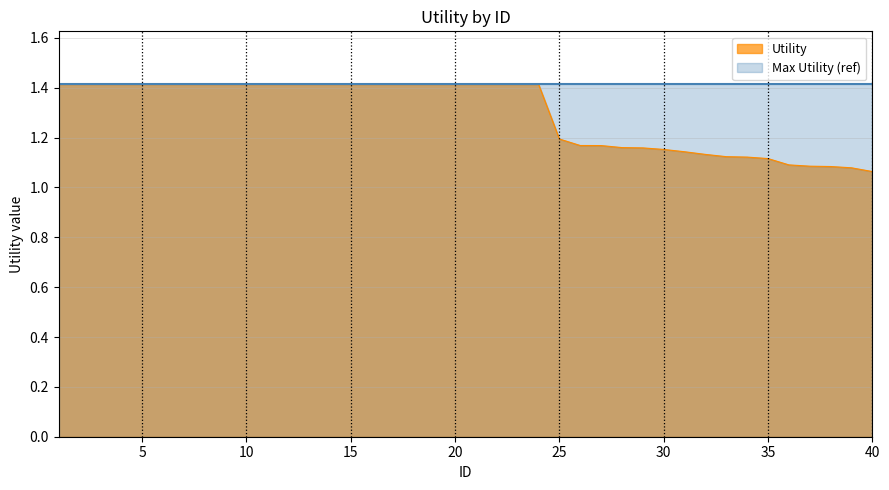

Reading right to left, extract all data points from this chart.

1.1	1.1	1.1	1.1	1.1	1.1	1.1	1.1	1.1	1.1	1.2	1.2	1.2	1.2	1.2	1.2	1.4	1.4	1.4	1.4	1.4	1.4	1.4	1.4	1.4	1.4	1.4	1.4	1.4	1.4	1.4	1.4	1.4	1.4	1.4	1.4	1.4	1.4	1.4	1.4